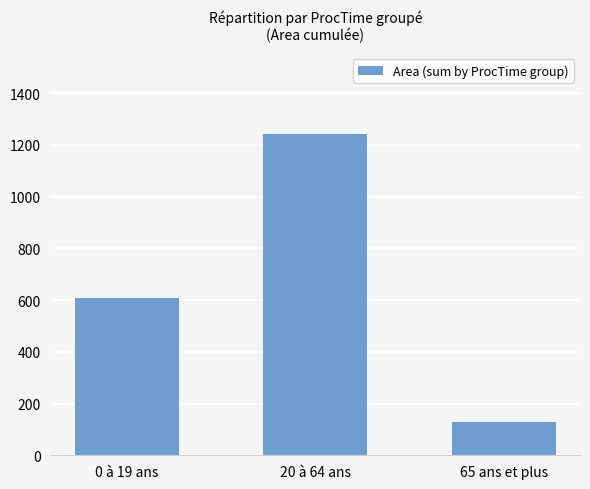

How many bars are there in total?

3